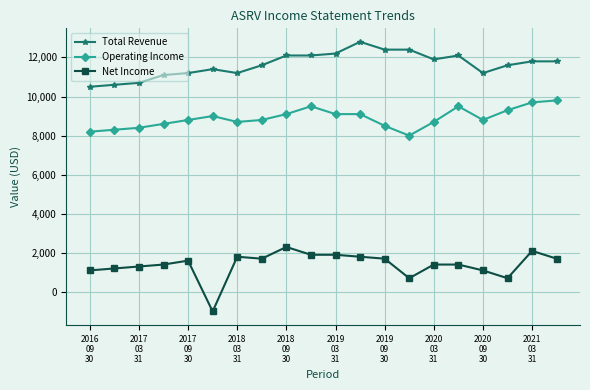

True or false: Operating Income and Total Revenue intersect in this chart.

False